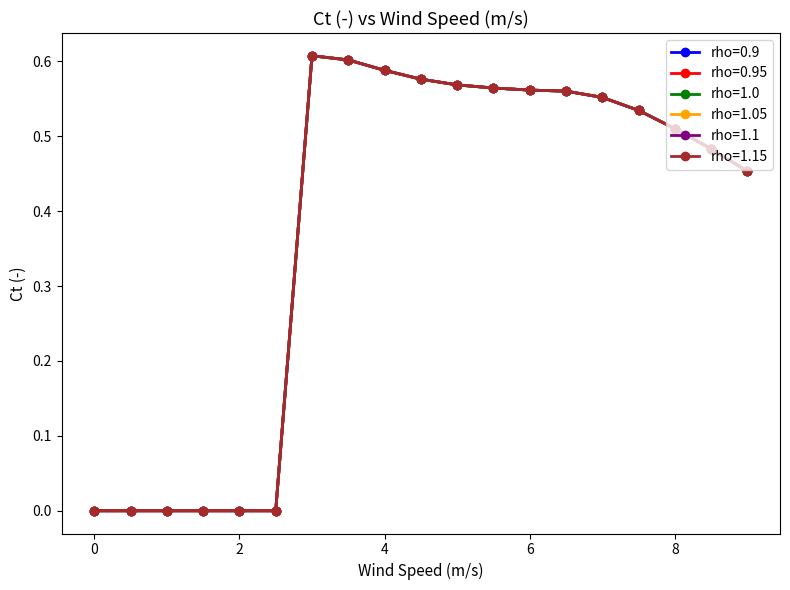

Does the chart have visible grid lines?

No